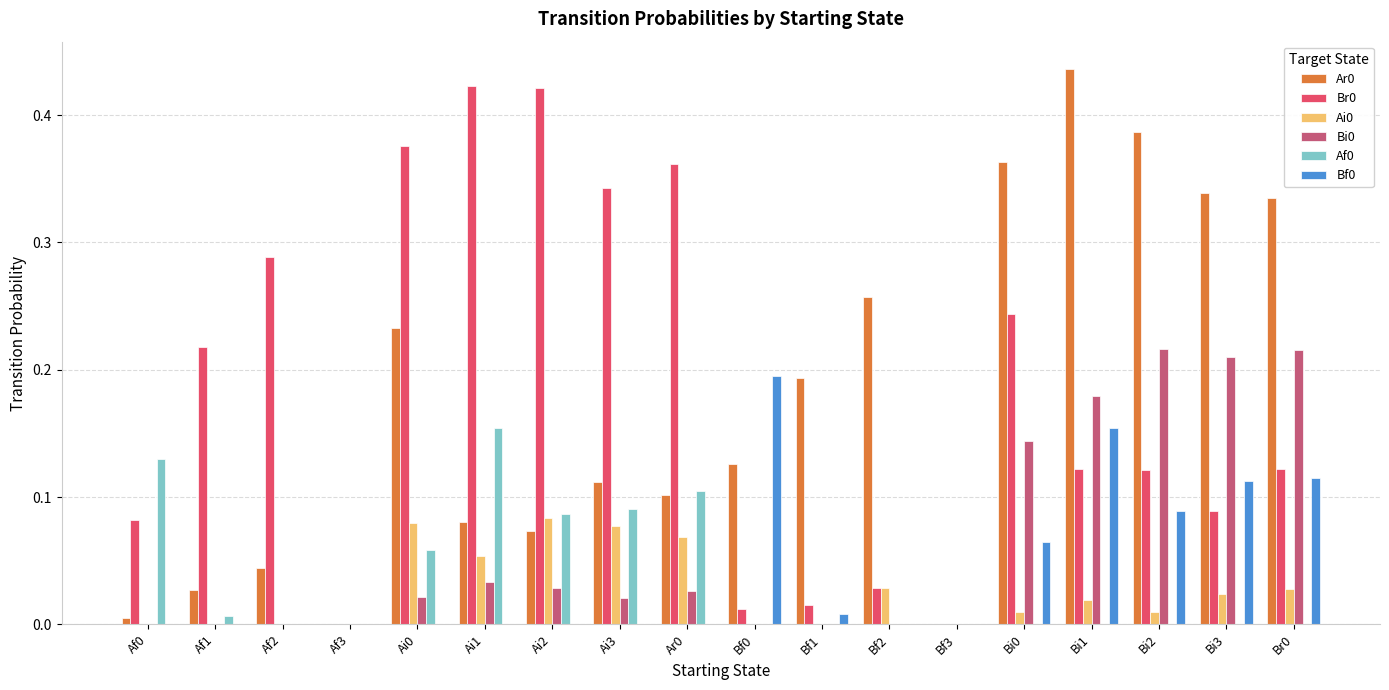

The value of Ai0 at Bi0 is 0.0. True or false?

True